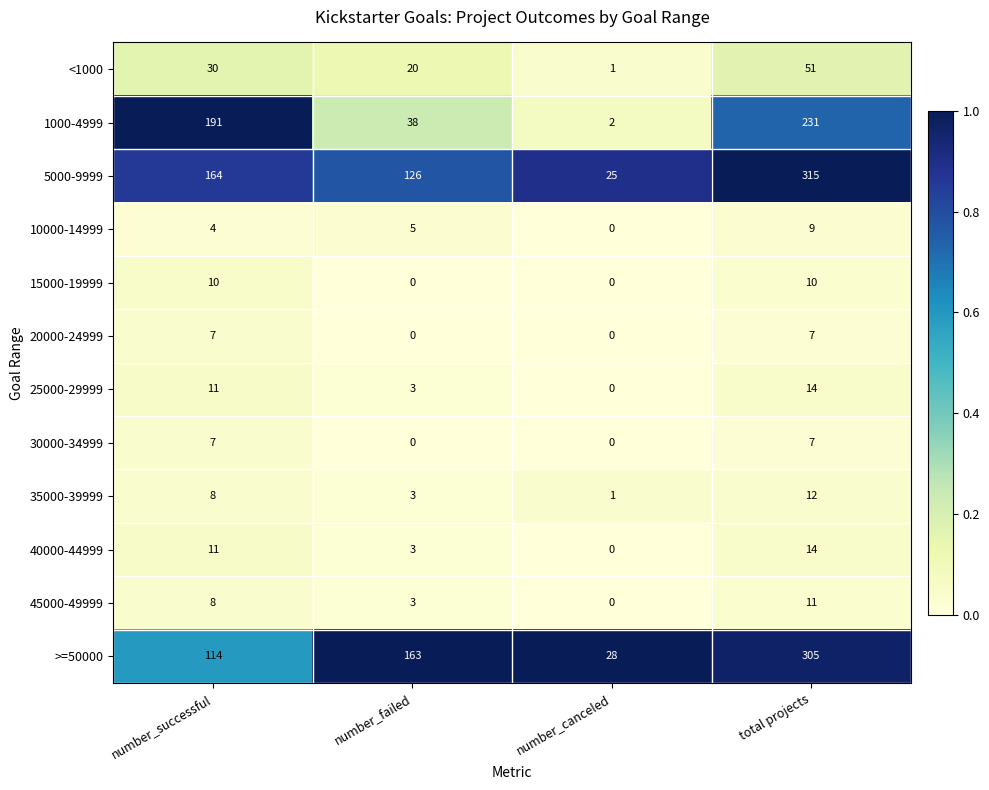

What is the total value across all series at number_canceled?

57